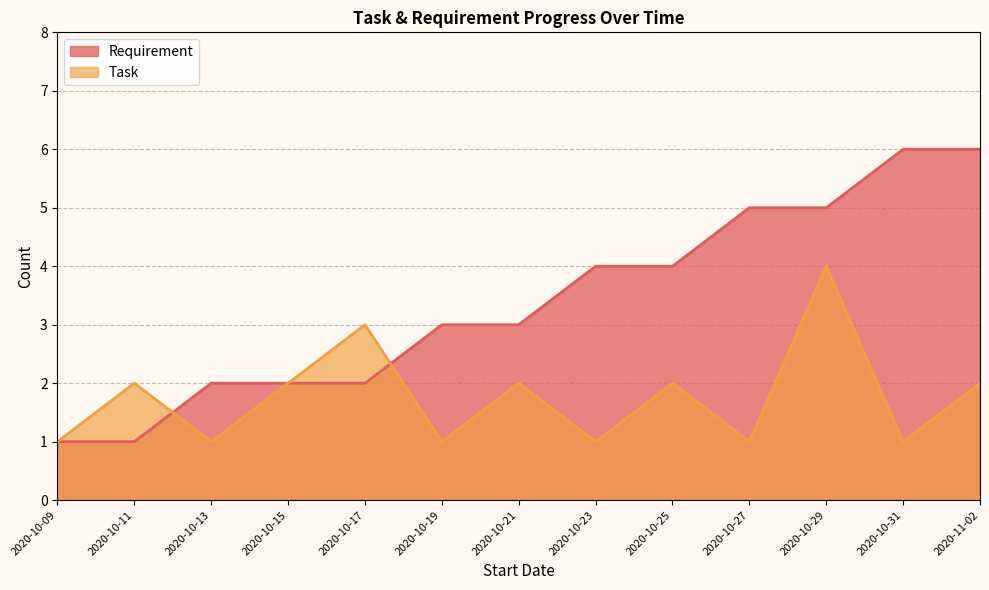

True or false: Requirement and Task cross at least once.

True